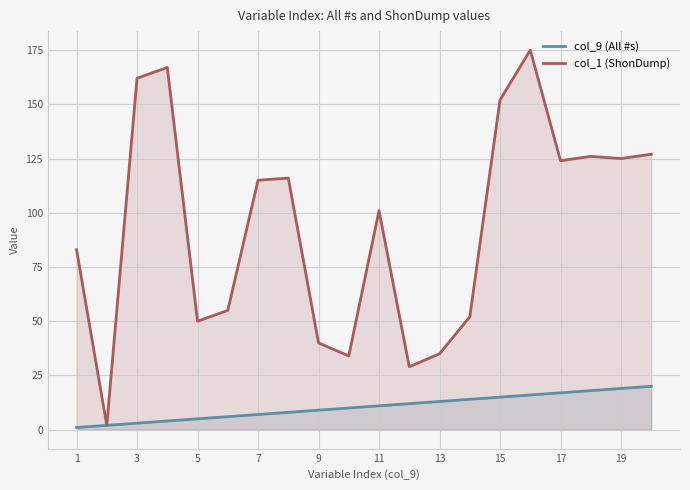

Which series has the widest spread of values?

col_1 (ShonDump)